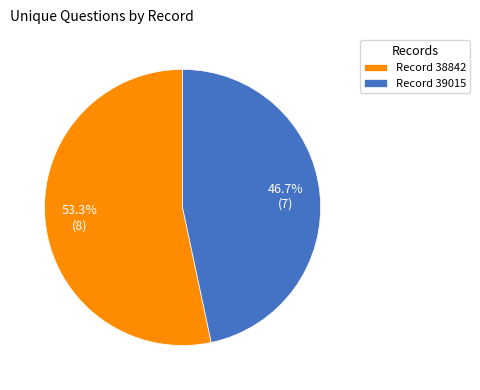

Which category accounts for the majority?

Record 38842